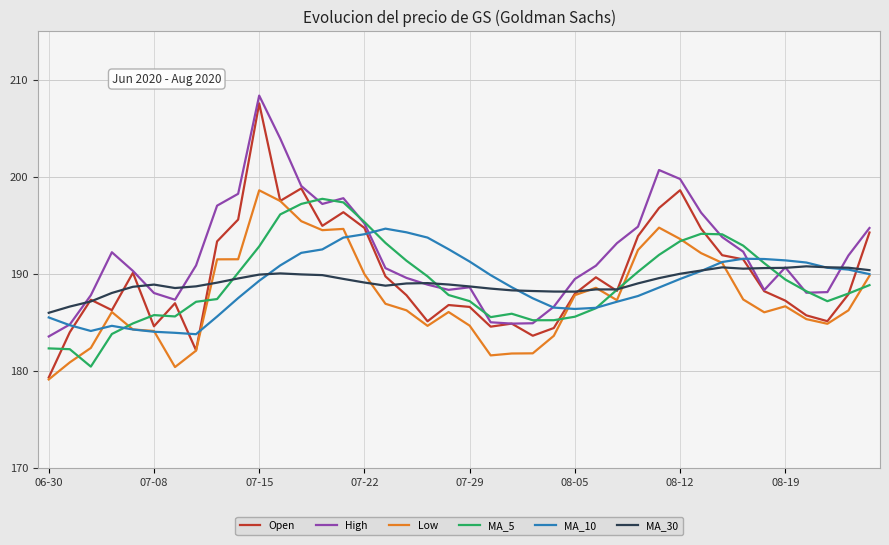

Which series has the widest spread of values?

Open